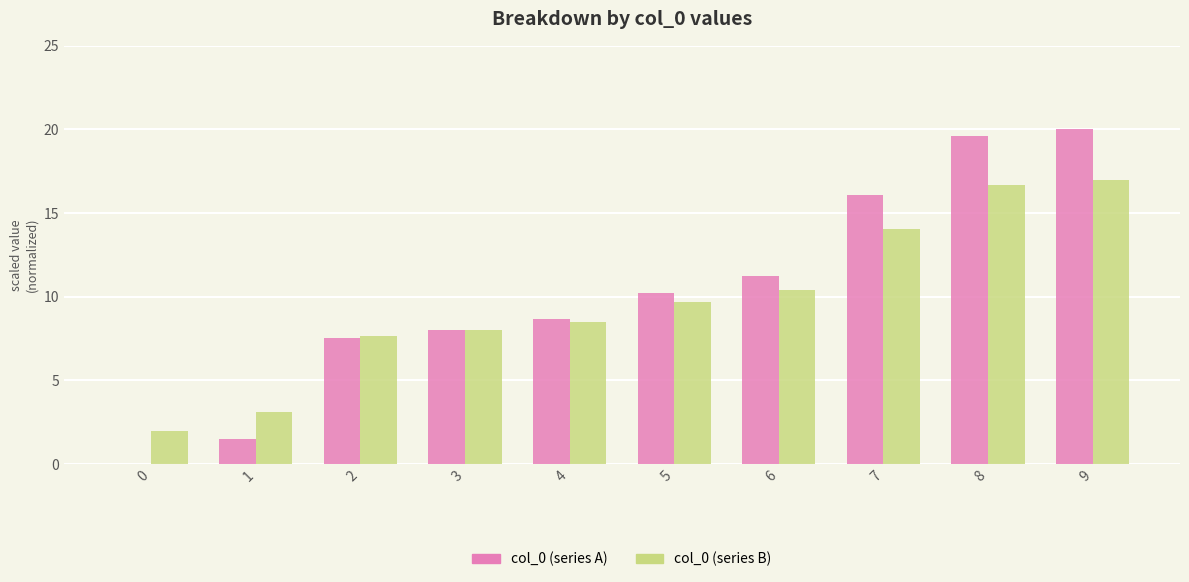

Reading left to right, list all the values displayed in this chart.

col_0 (series A): 0=0.0	1=1.5	2=7.5	3=8.0	4=8.6	5=10.2	6=11.2	7=16.1	8=19.6	9=20.0
col_0 (series B): 0=2.0	1=3.1	2=7.6	3=8.0	4=8.5	5=9.7	6=10.4	7=14.0	8=16.7	9=17.0